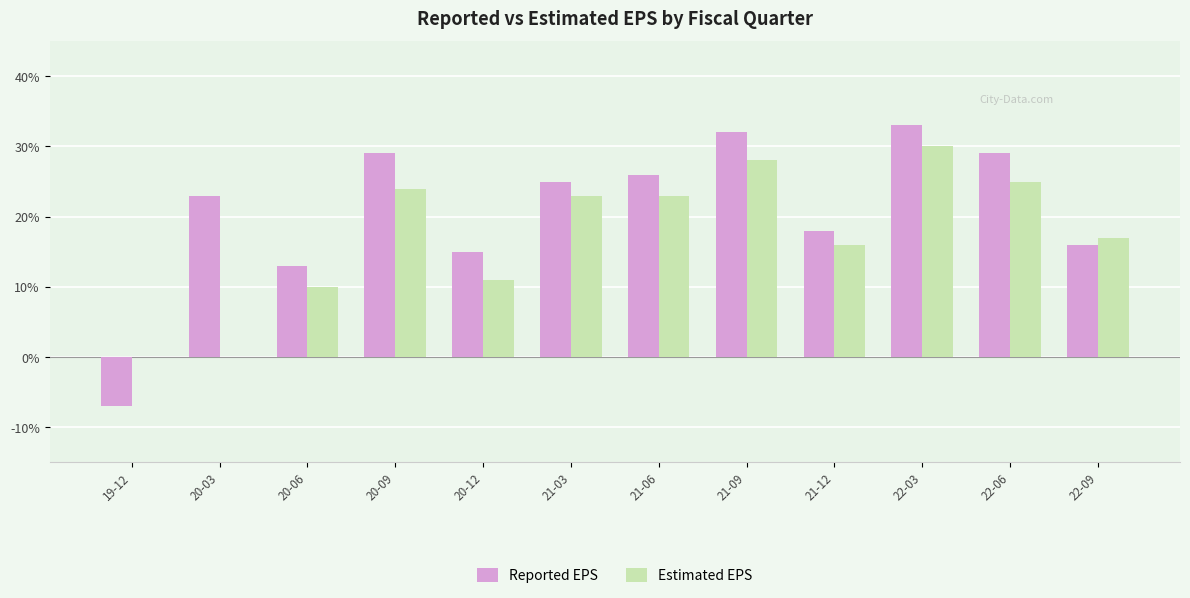

What are all the series names shown in the legend?

Reported EPS, Estimated EPS